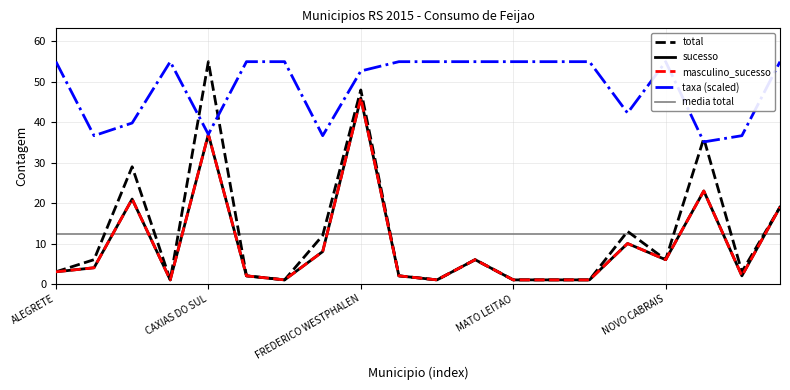

What is the maximum value shown in the chart?

55.0